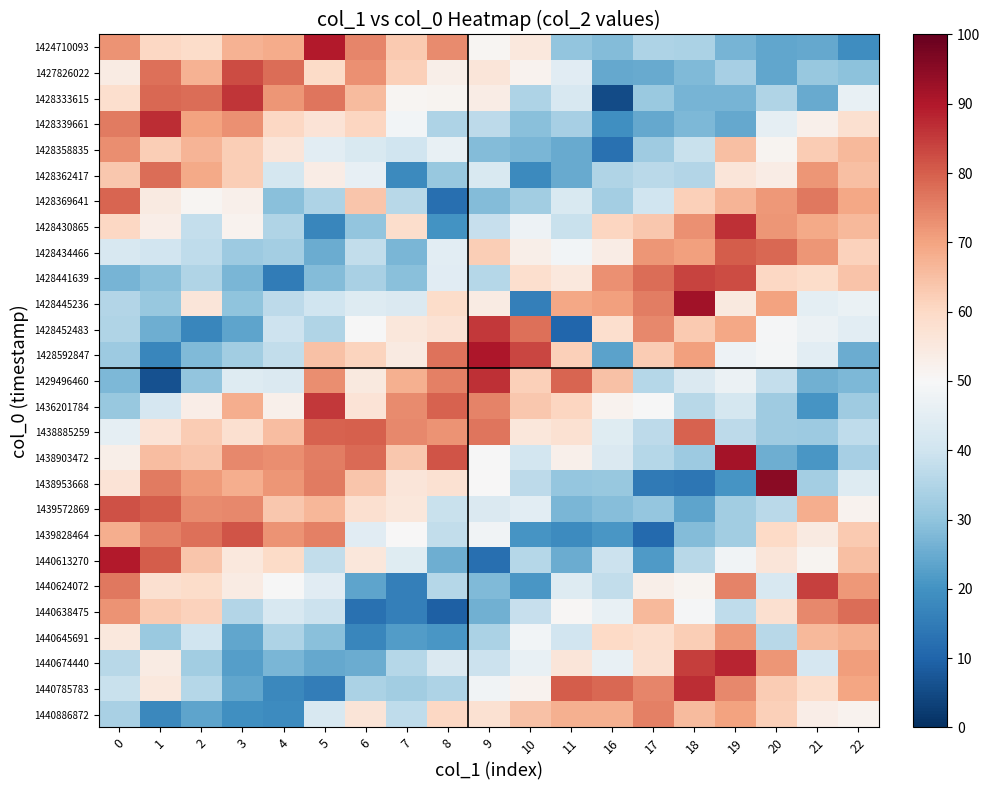

Rank the series by their maximum value, from lowest to highest.

1440645691, 1428358835, 1440886872, 1428362417, 1440638475, 1428369641, 1438885259, 1428434466, 1439828464, 1439572869, 1427826022, 1428441639, 1440624072, 1436201784, 1428452483, 1428333615, 1428430865, 1429496460, 1428339661, 1440785783, 1440674440, 1440613270, 1424710093, 1428592847, 1438903472, 1428445236, 1438953668